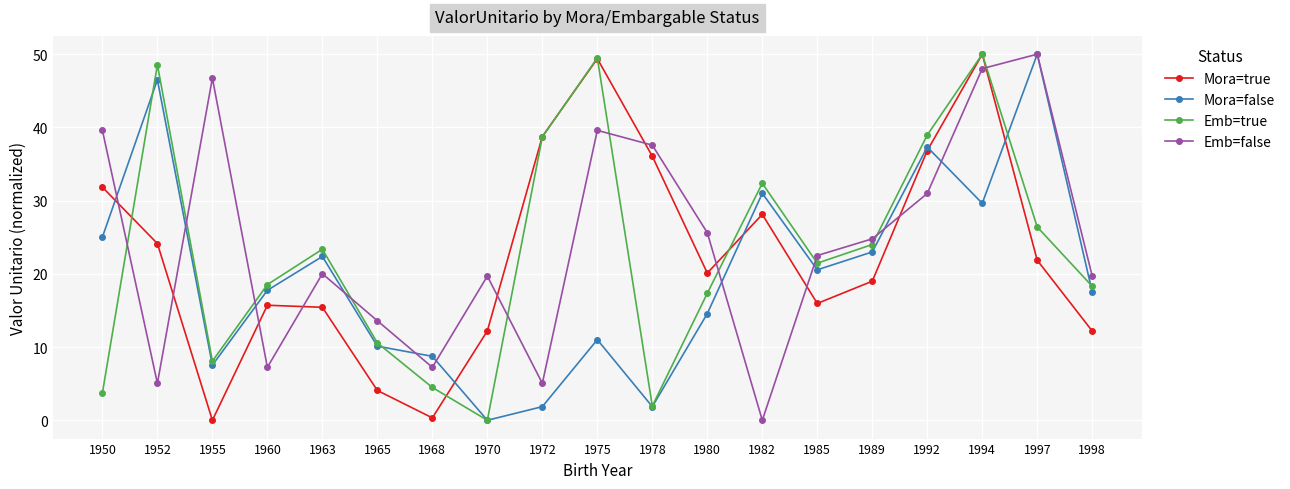

Where do Emb=false and Mora=true first cross each other?

1950 and 1952